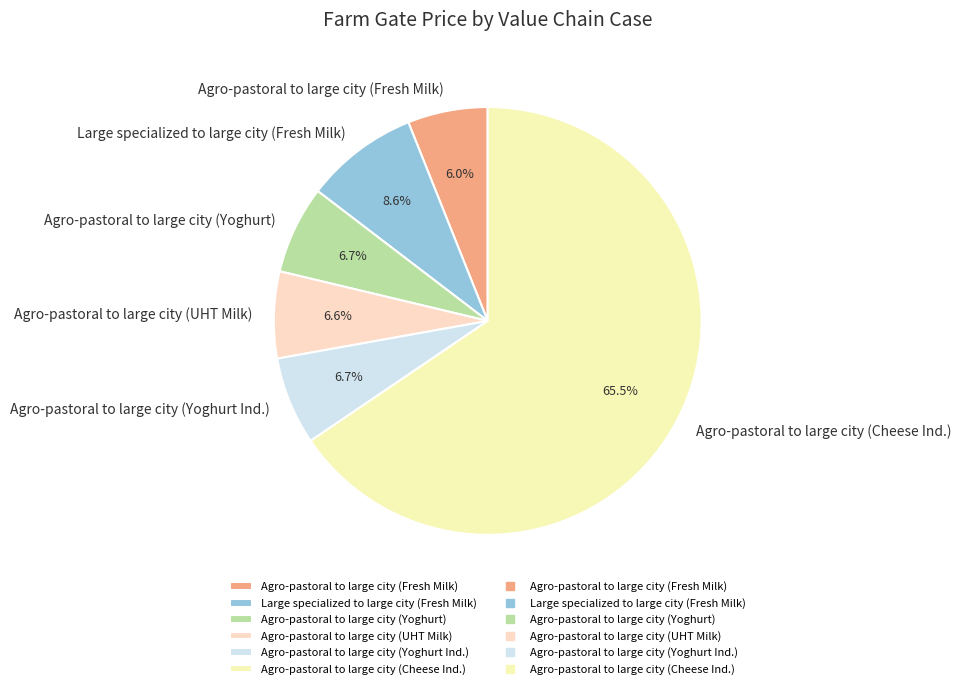

How much of the chart is everything except Agro-pastoral to large city (Yoghurt Ind.)?

93.3%